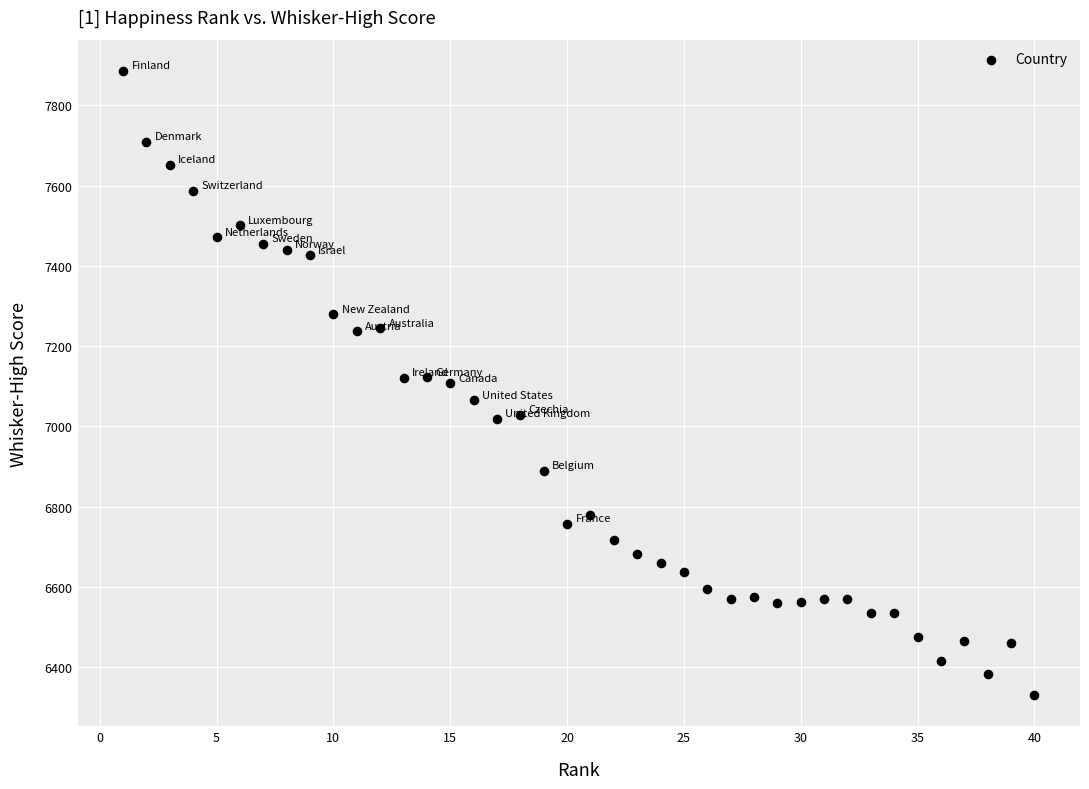

What is the range of X values (max minus min)?

39